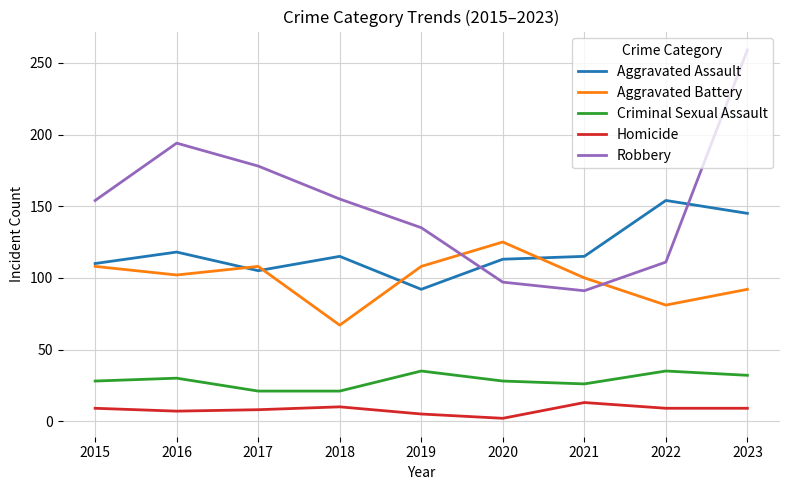

What is the sum of the Homicide values at 2021 and 2016?

20